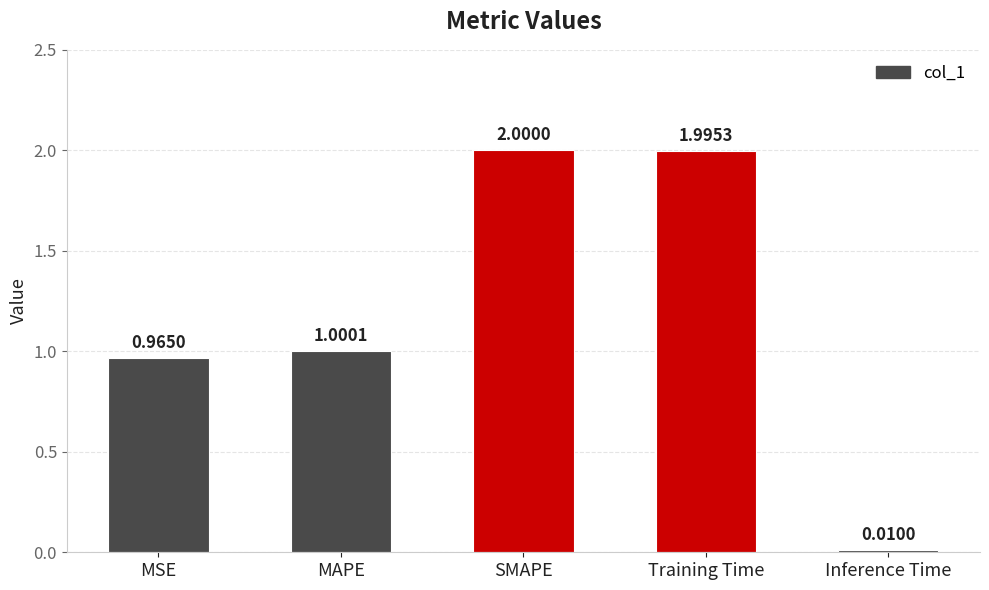

List the labels in order of value, largest first.

SMAPE, Training Time, MAPE, MSE, Inference Time